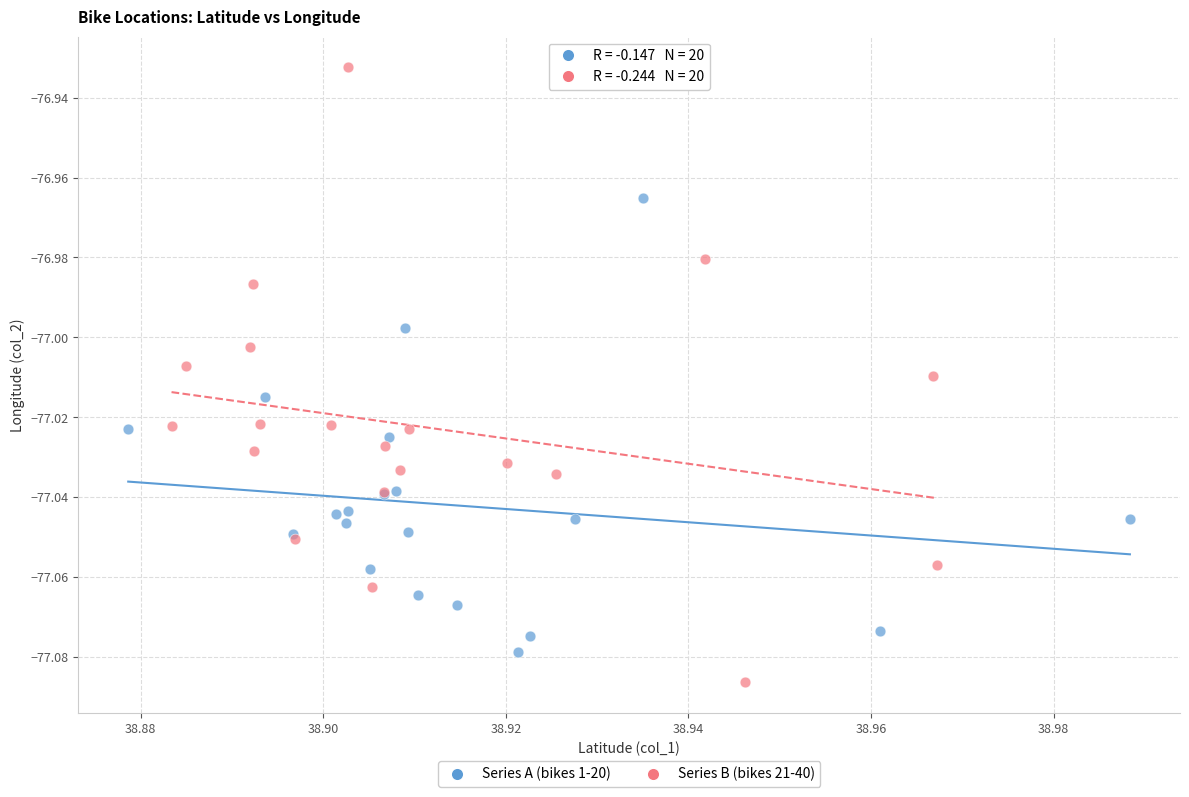

Which series reaches the maximum Y coordinate?

Series B (bikes 21-40)